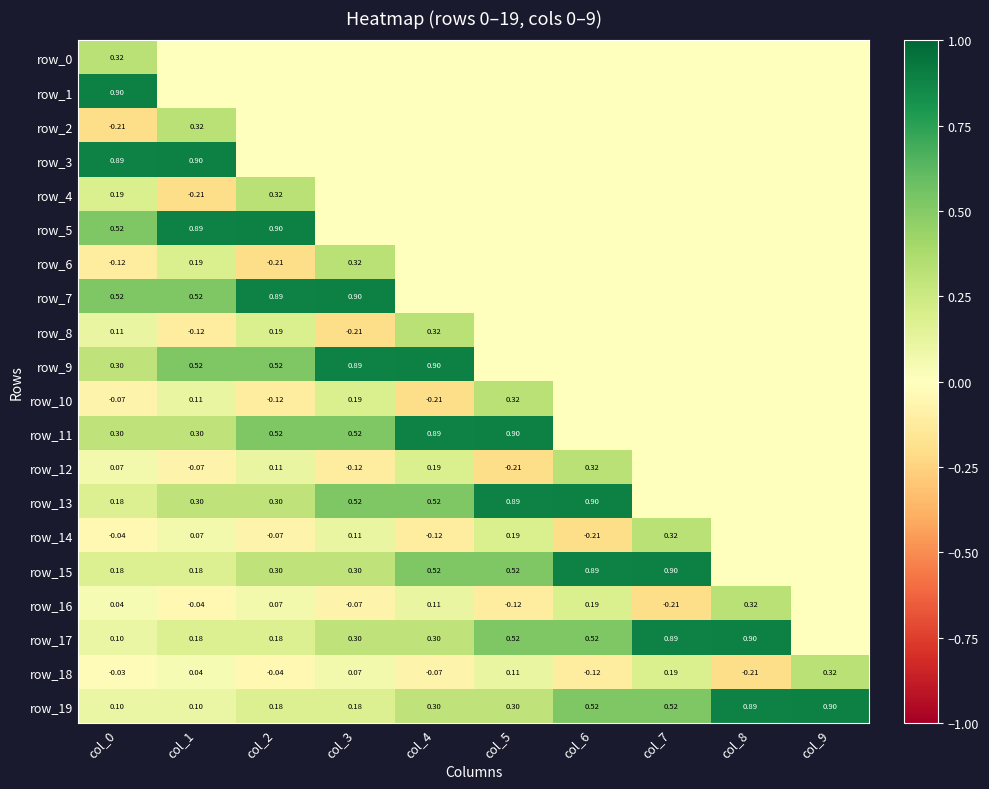

At which category is the sum across all series the highest?

col_0